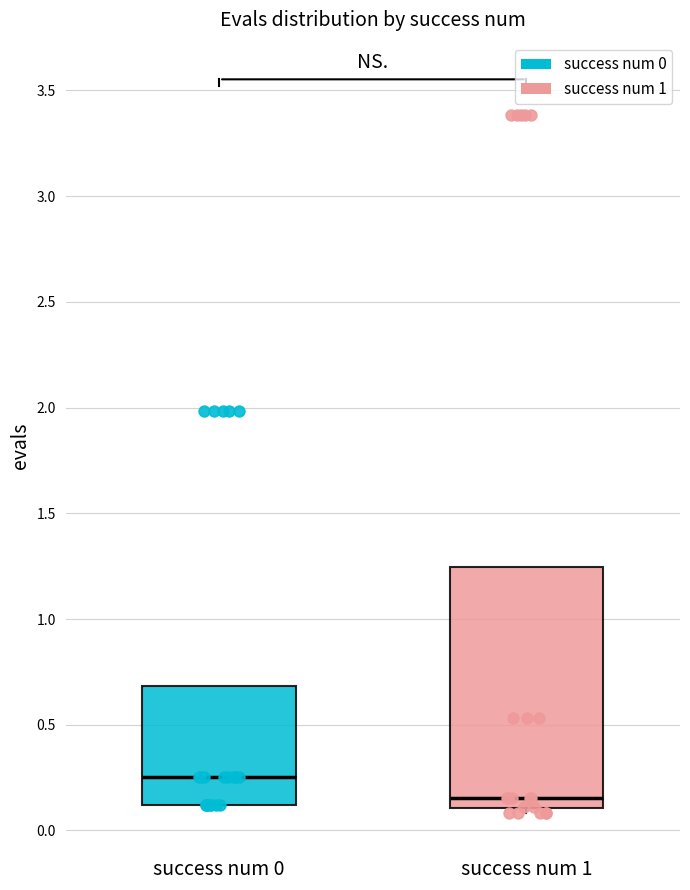

Which box is the tallest, from its lower edge to its upper edge?

success num 1